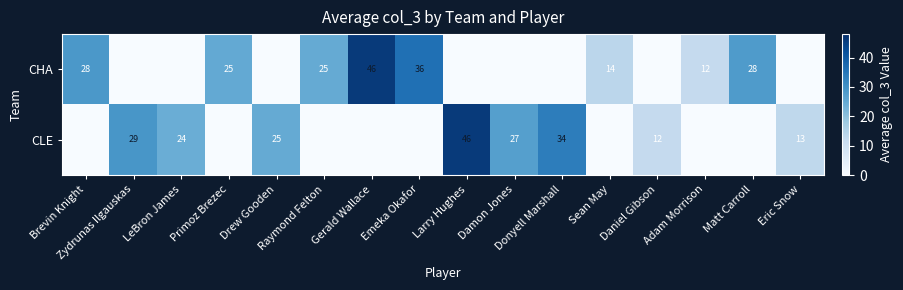

Is the value of CHA at Larry Hughes greater than the value of CLE at Raymond Felton?

No